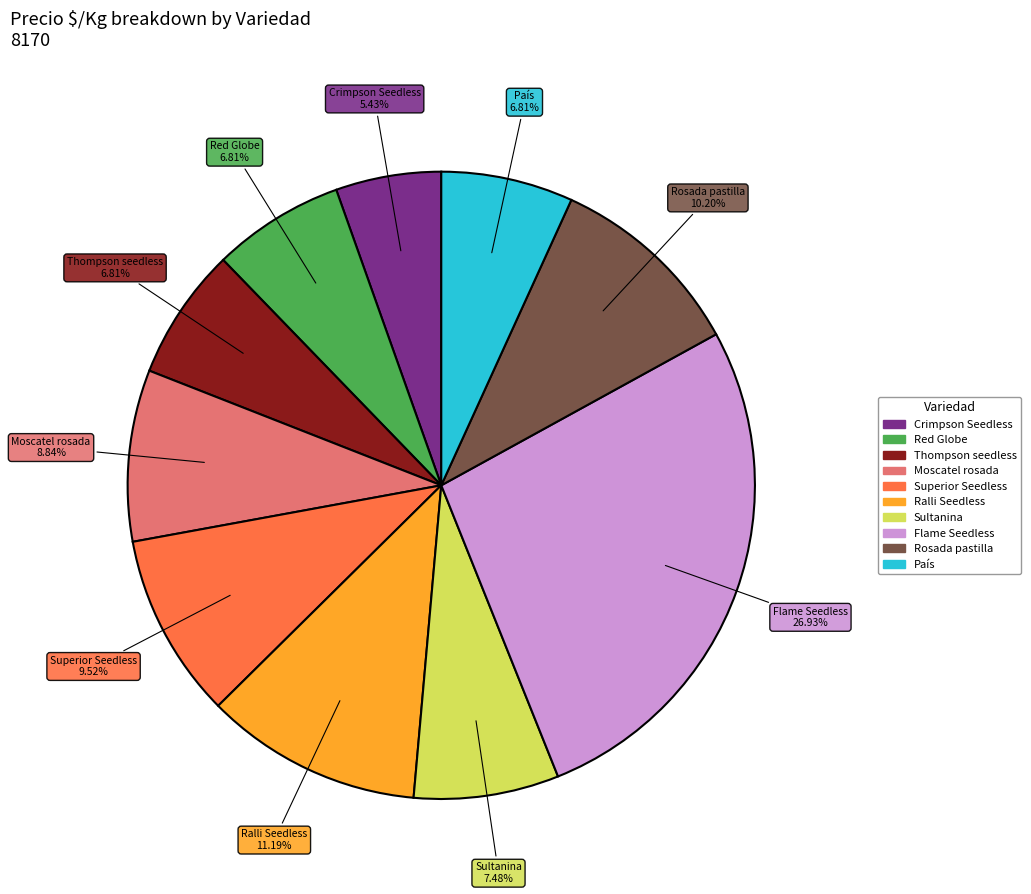

To the nearest percent, what portion does Red Globe represent?

7%